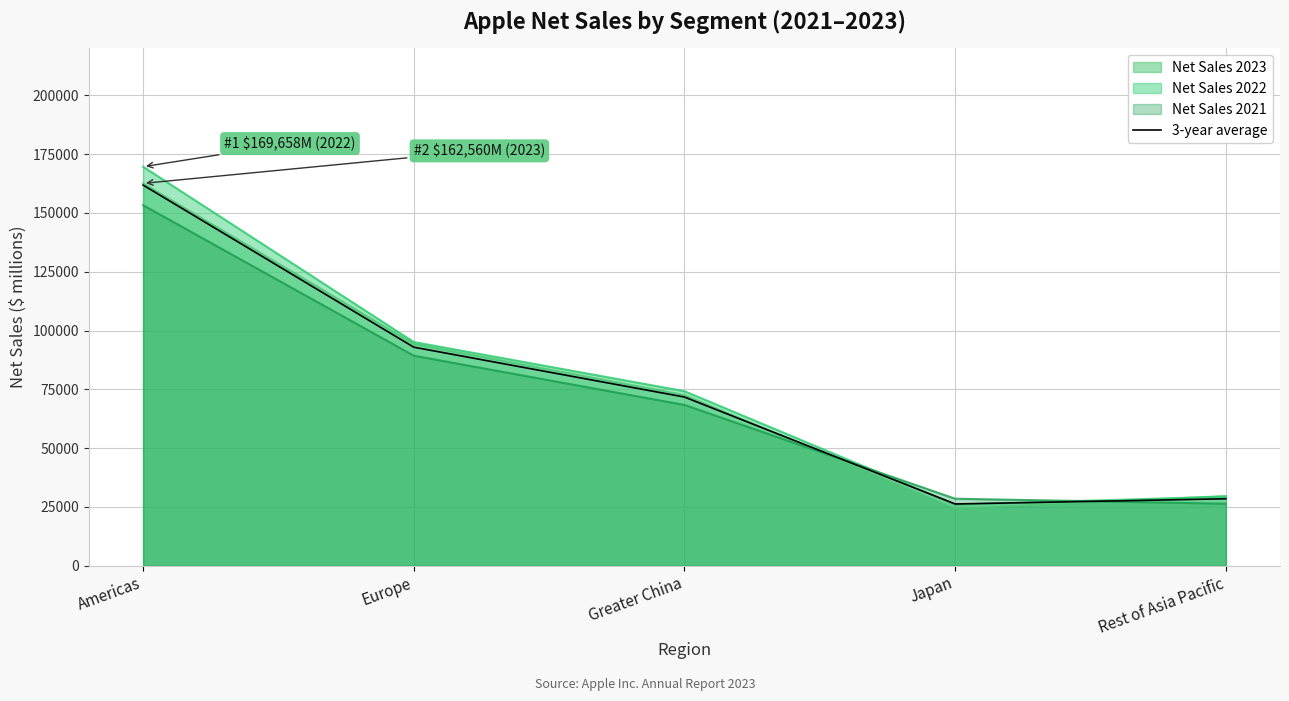

What is the difference between the maximum and minimum values?

135602.7